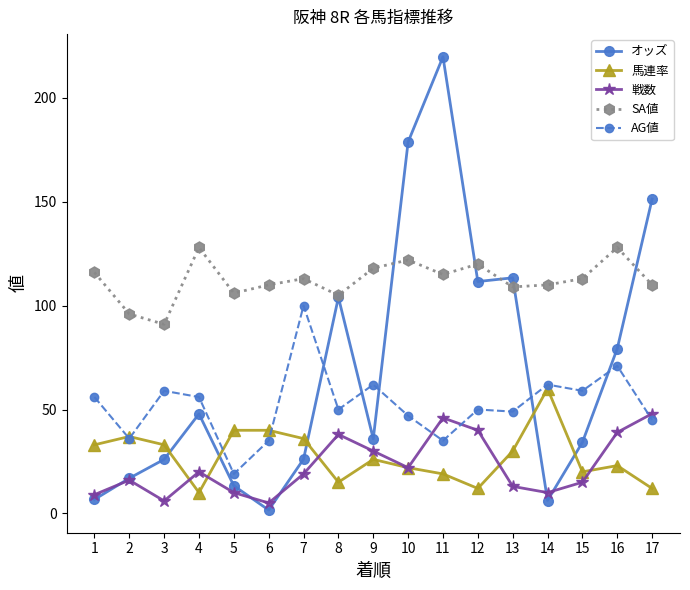

What is the difference between the 馬連率 values at 5 and 17?

28.0